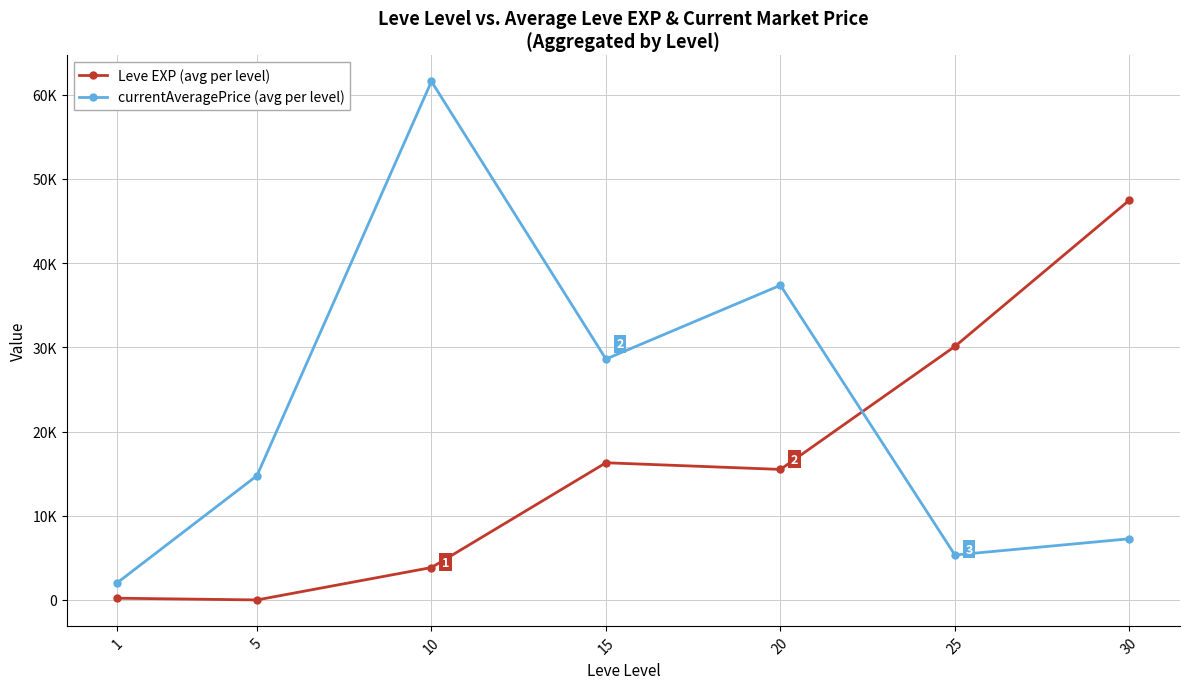

Reading left to right, what are all the values shown in this chart?

Leve EXP (avg per level): 210.7	3.7	3850.5	16290.0	15500.0	30105.0	47467.5
currentAveragePrice (avg per level): 2054.4	14760.4	61566.6	28601.7	37363.0	5338.9	7264.3